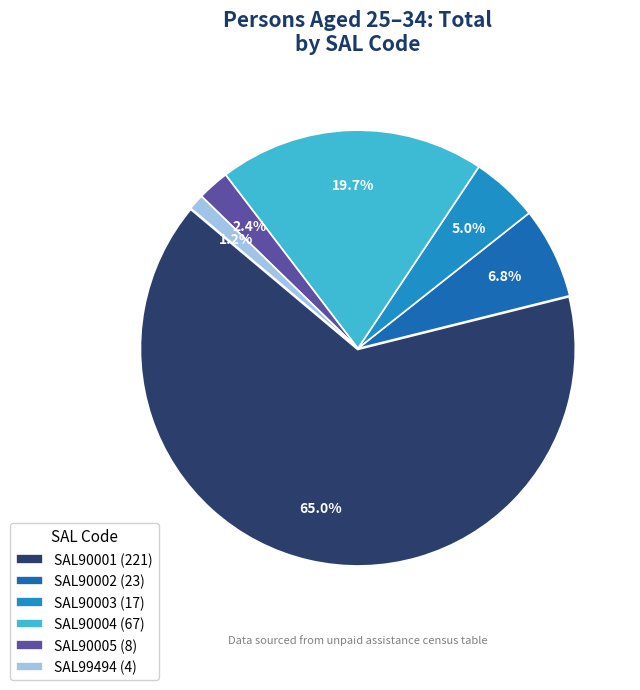

Rank the categories by value from highest to lowest.

SAL90001 (221), SAL90004 (67), SAL90002 (23), SAL90003 (17), SAL90005 (8), SAL99494 (4)